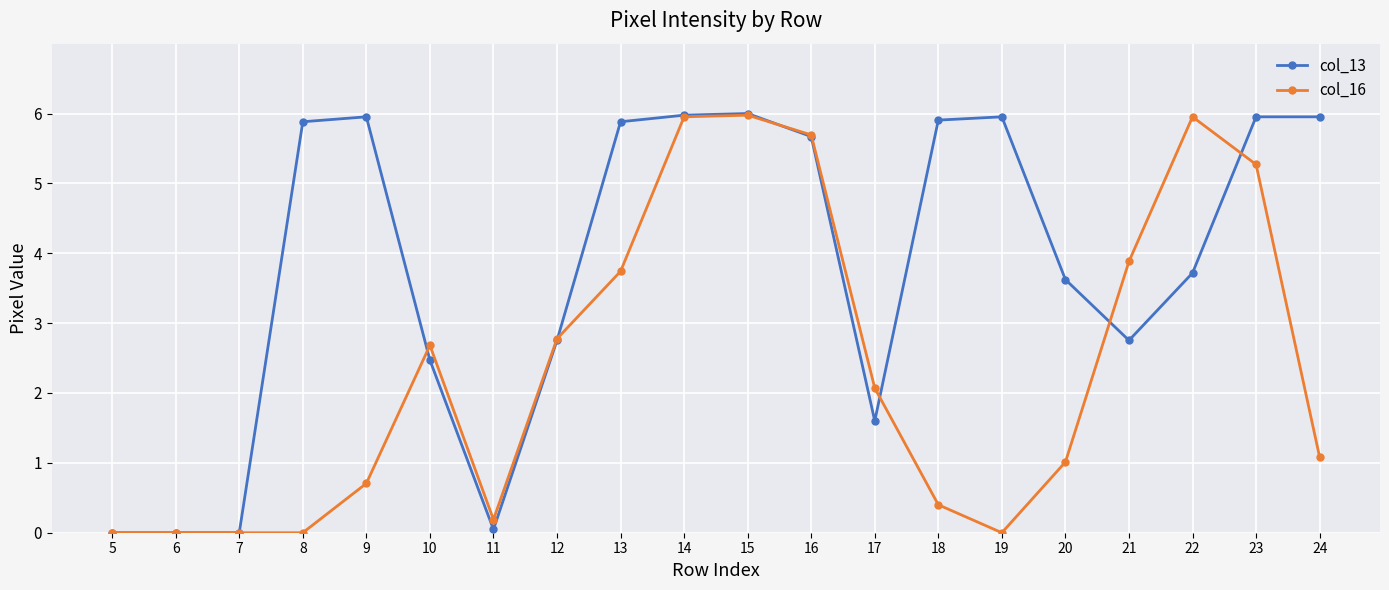

What is the difference between the col_13 values at 5 and 10?

2.5